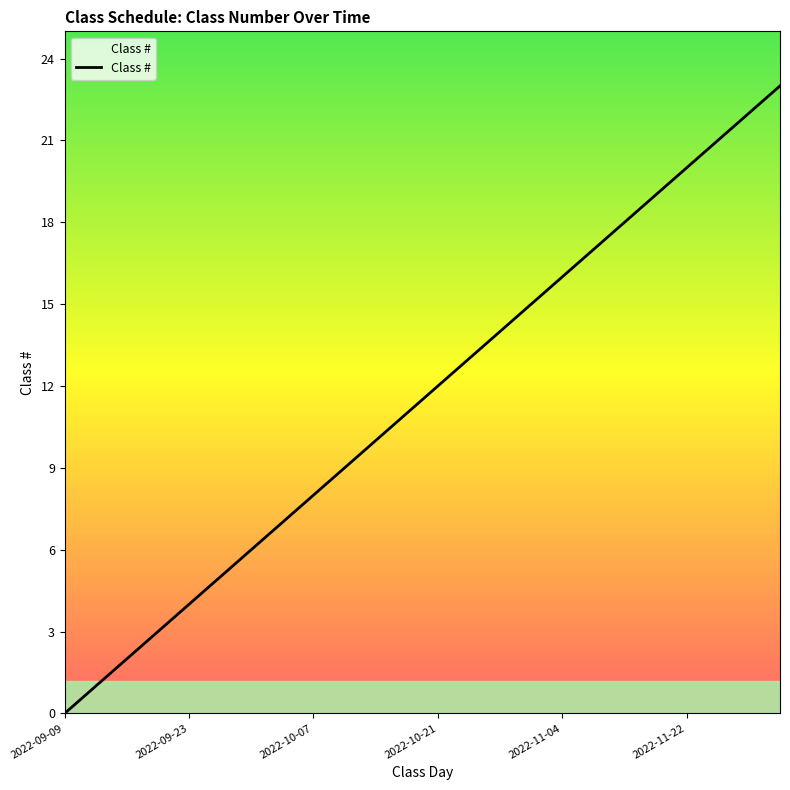

How many positive values are there?

23